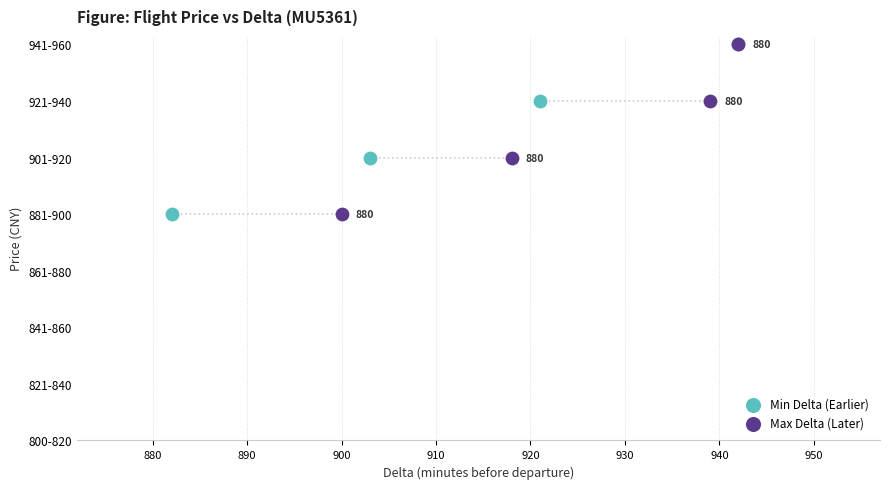

What are all the series names shown in the legend?

Min Delta (Earlier), Max Delta (Later)